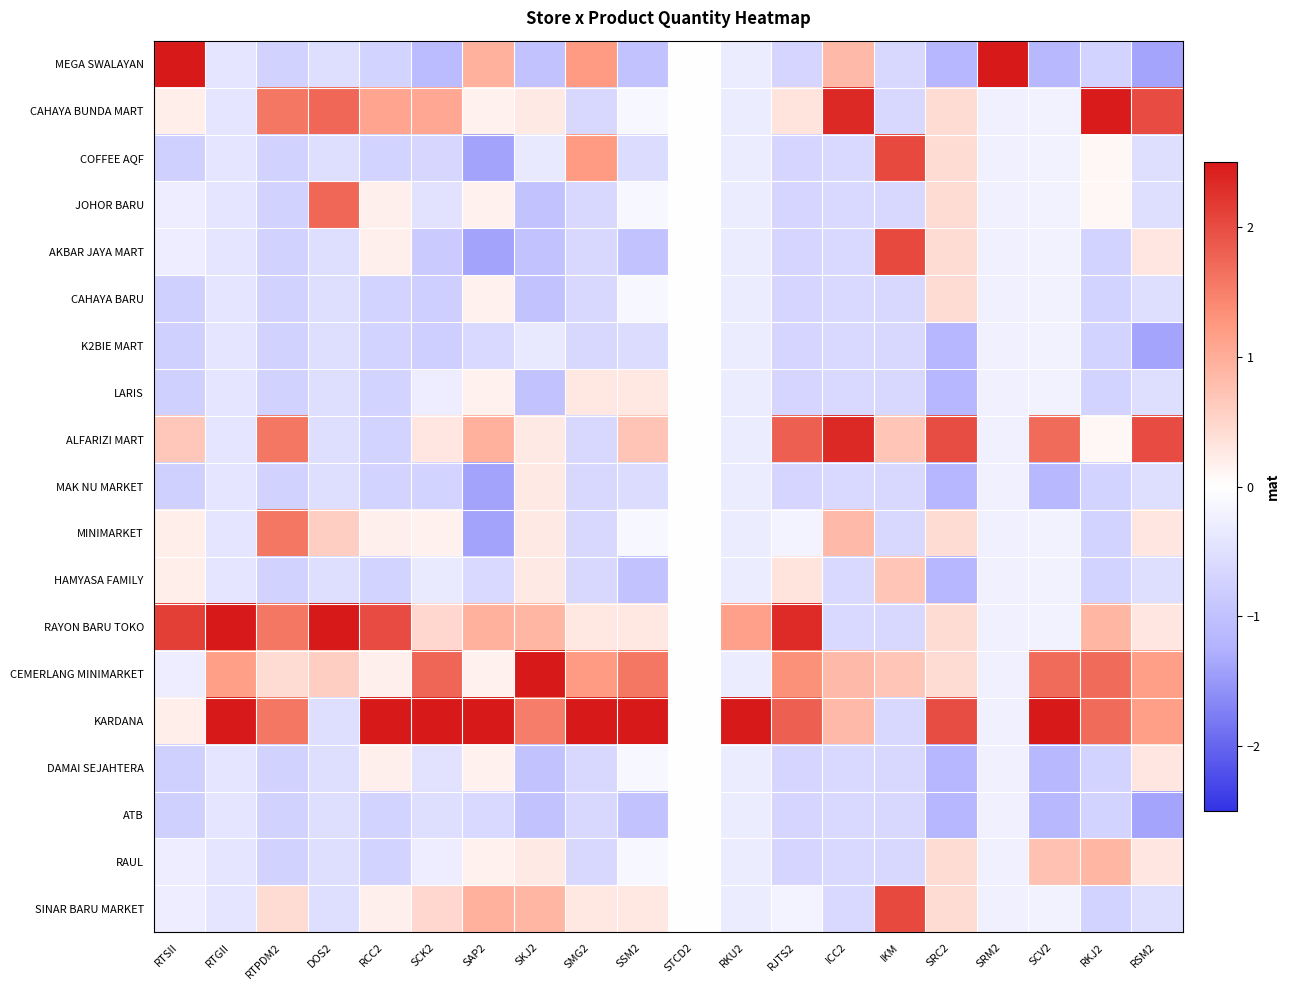

Which series has the largest total across all categories?

KARDANA